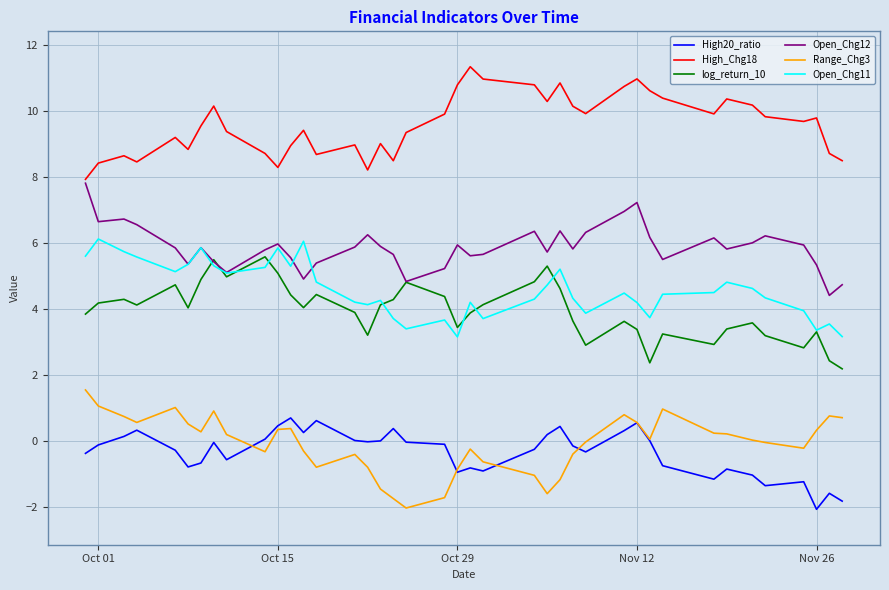

List the series in order of their peak value, highest first.

High_Chg18, Open_Chg12, Open_Chg11, log_return_10, Range_Chg3, High20_ratio